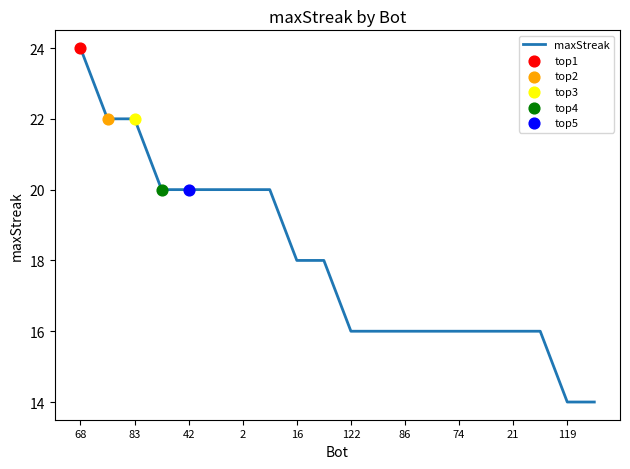

What is the smallest value displayed?

14